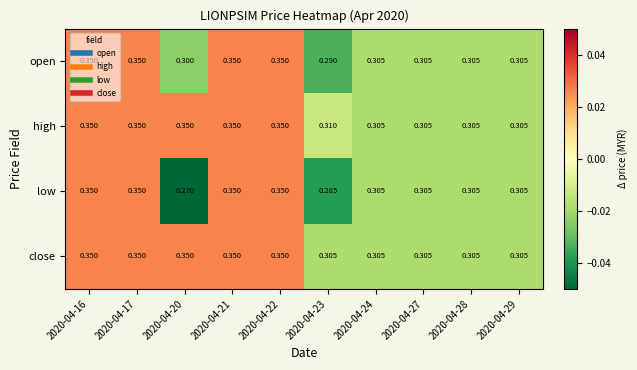

How many distinct data groups are displayed?

4